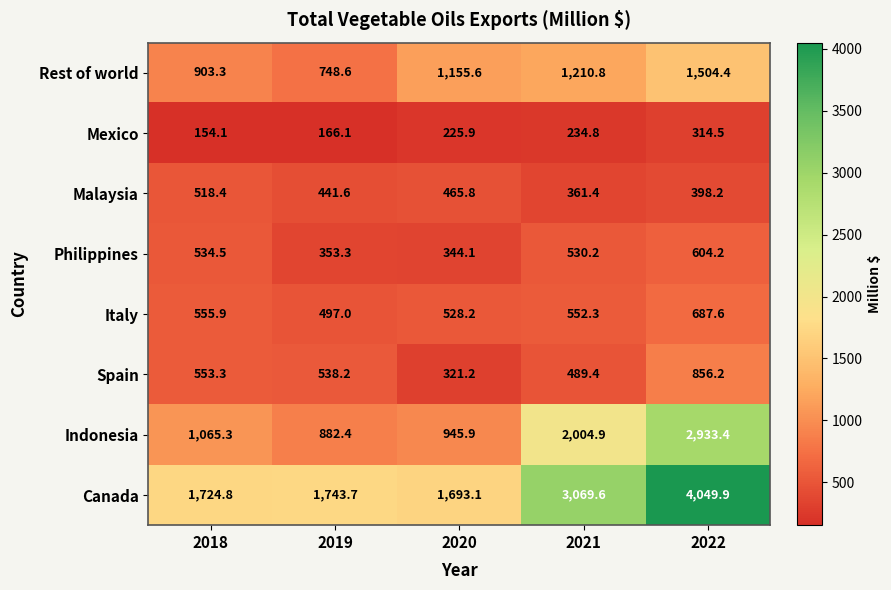

At how many categories does at least one series exceed 1380?

5